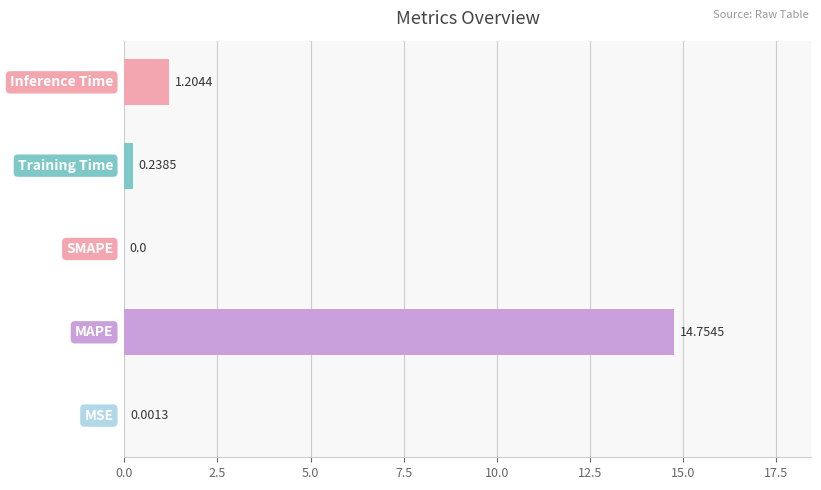

What is the sum of all values?

16.2